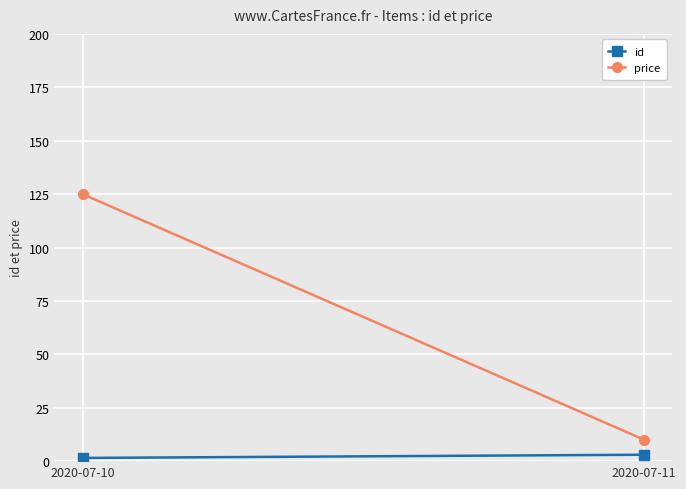

Between 2020-07-10 and 2020-07-11, which series saw the biggest shift?

price